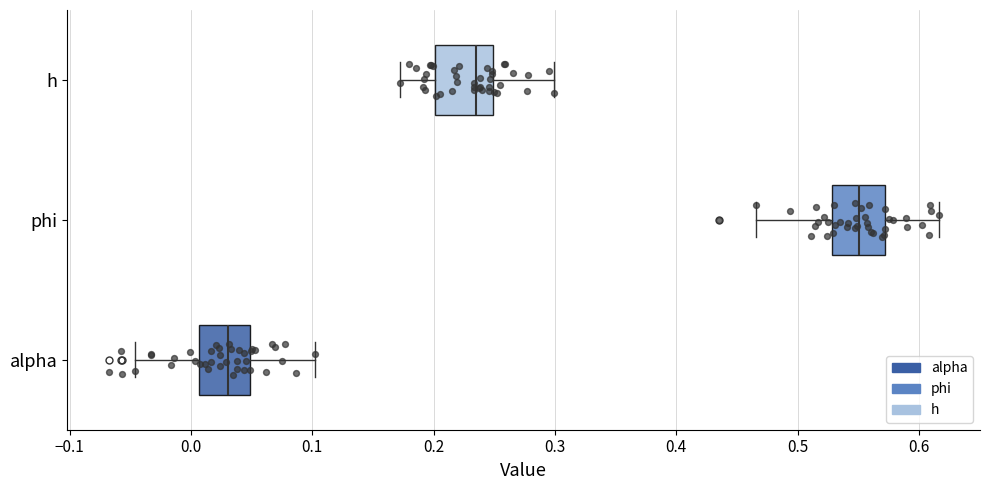

Where does the left whisker of the box for h end on the x-axis? The values are not printed on the chart, so give them approximately, as read against the axis.

0.17